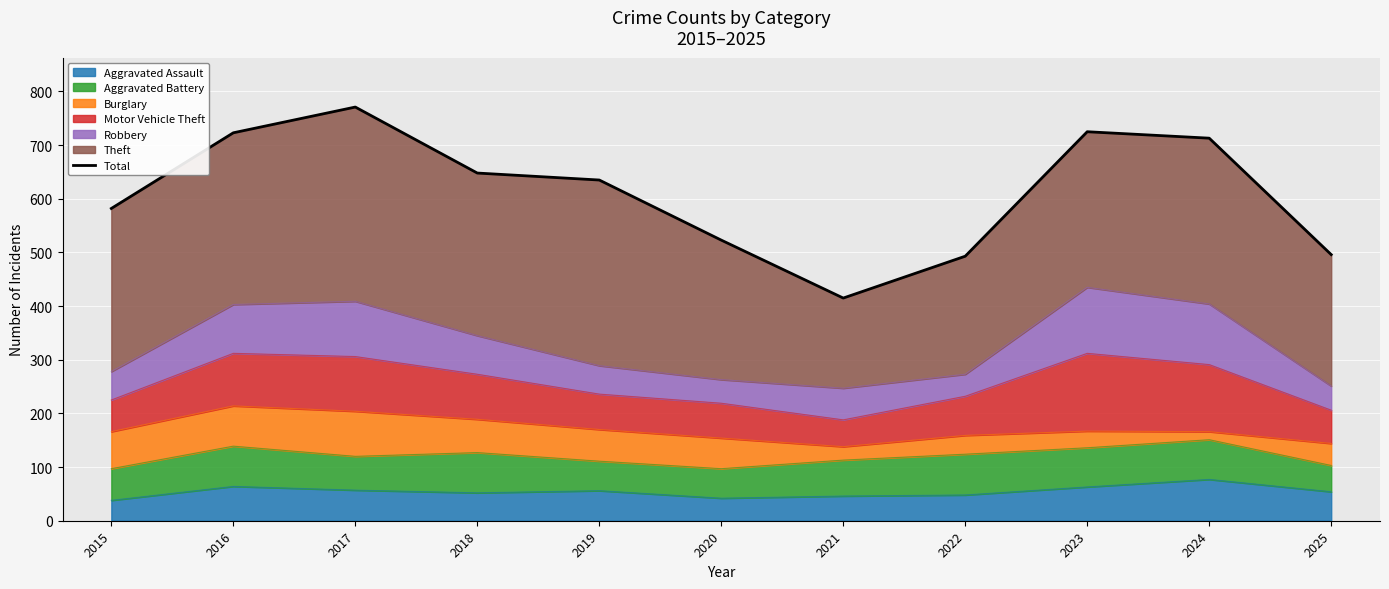

Which label corresponds to the smallest value in the chart?

2021